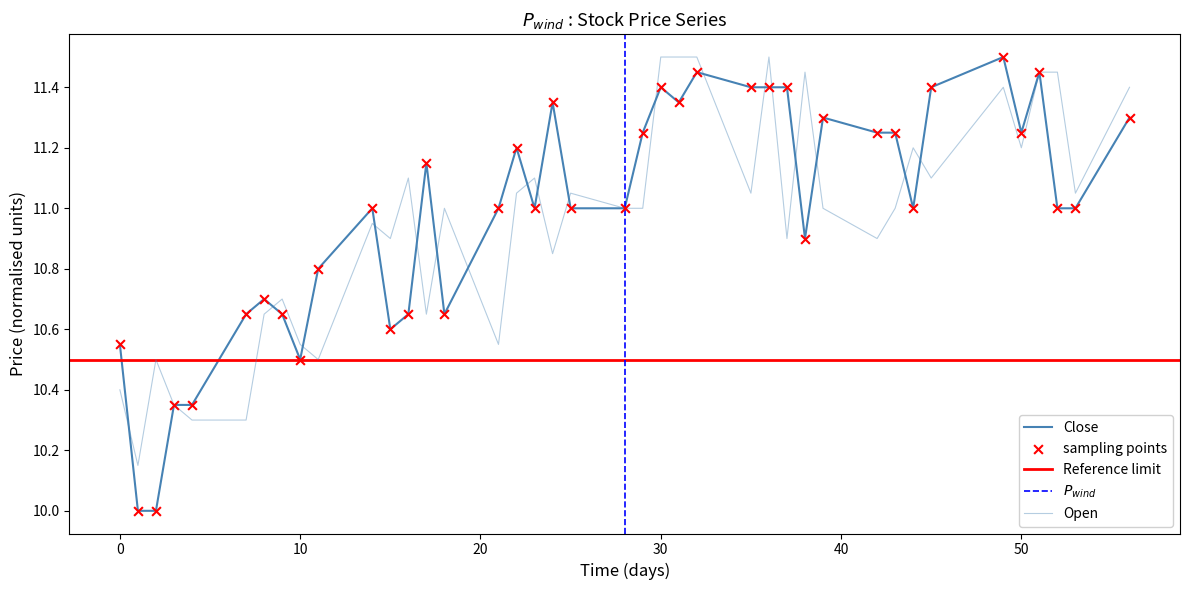

Which series reaches the minimum Y coordinate?

Close